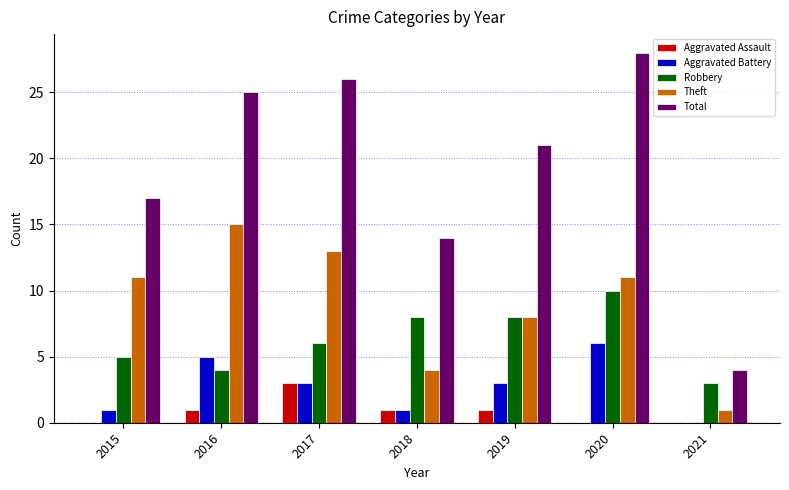

What is the maximum value shown in the chart?

28